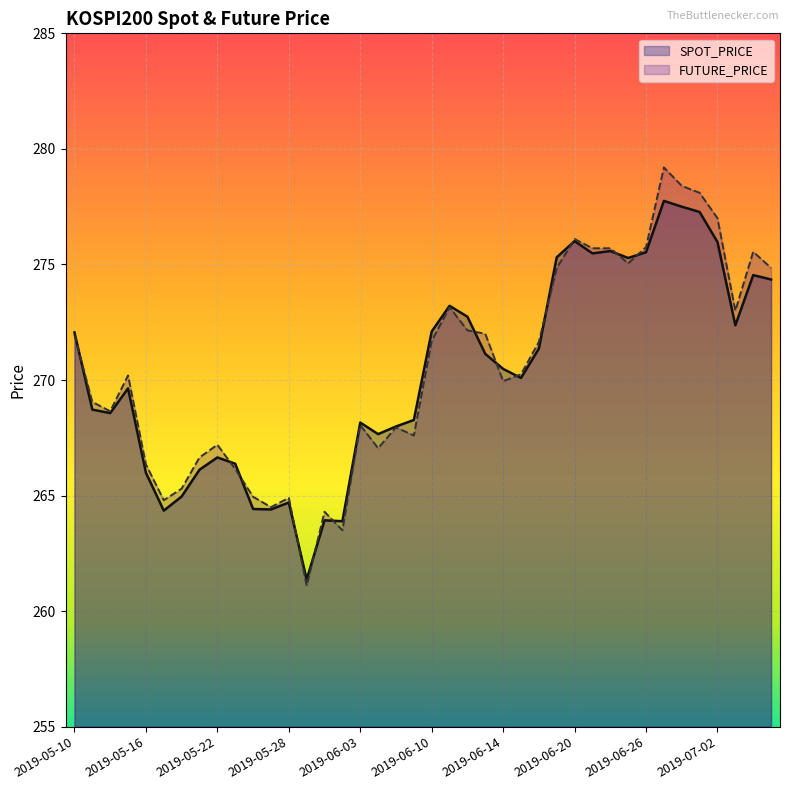

Reading left to right, transcribe all the data shown in this chart.

SPOT_PRICE: 2019-05-10=272.1	2019-05-13=268.7	2019-05-14=268.6	2019-05-15=269.6	2019-05-16=266.0	2019-05-17=264.4	2019-05-20=265.0	2019-05-21=266.1	2019-05-22=266.6	2019-05-23=266.4	2019-05-24=264.4	2019-05-27=264.4	2019-05-28=264.7	2019-05-29=261.4	2019-05-30=263.9	2019-05-31=263.9	2019-06-03=268.2	2019-06-04=267.7	2019-06-05=268.0	2019-06-07=268.3	2019-06-10=272.1	2019-06-11=273.2	2019-06-12=272.7	2019-06-13=271.1	2019-06-14=270.5	2019-06-17=270.1	2019-06-18=271.4	2019-06-19=275.3	2019-06-20=276.0	2019-06-21=275.5	2019-06-24=275.6	2019-06-25=275.3	2019-06-26=275.5	2019-06-27=277.8	2019-06-28=277.5	2019-07-01=277.3	2019-07-02=276.0	2019-07-03=272.4	2019-07-04=274.5	2019-07-05=274.4
FUTURE_PRICE: 2019-05-10=271.9	2019-05-13=269.1	2019-05-14=268.6	2019-05-15=270.2	2019-05-16=266.4	2019-05-17=264.8	2019-05-20=265.3	2019-05-21=266.6	2019-05-22=267.2	2019-05-23=266.1	2019-05-24=264.9	2019-05-27=264.5	2019-05-28=264.9	2019-05-29=261.1	2019-05-30=264.3	2019-05-31=263.5	2019-06-03=268.1	2019-06-04=267.1	2019-06-05=267.9	2019-06-07=267.6	2019-06-10=271.7	2019-06-11=273.1	2019-06-12=272.1	2019-06-13=272.0	2019-06-14=269.9	2019-06-17=270.2	2019-06-18=271.6	2019-06-19=274.9	2019-06-20=276.1	2019-06-21=275.7	2019-06-24=275.7	2019-06-25=275.1	2019-06-26=275.8	2019-06-27=279.2	2019-06-28=278.4	2019-07-01=278.1	2019-07-02=277.0	2019-07-03=273.0	2019-07-04=275.6	2019-07-05=274.9